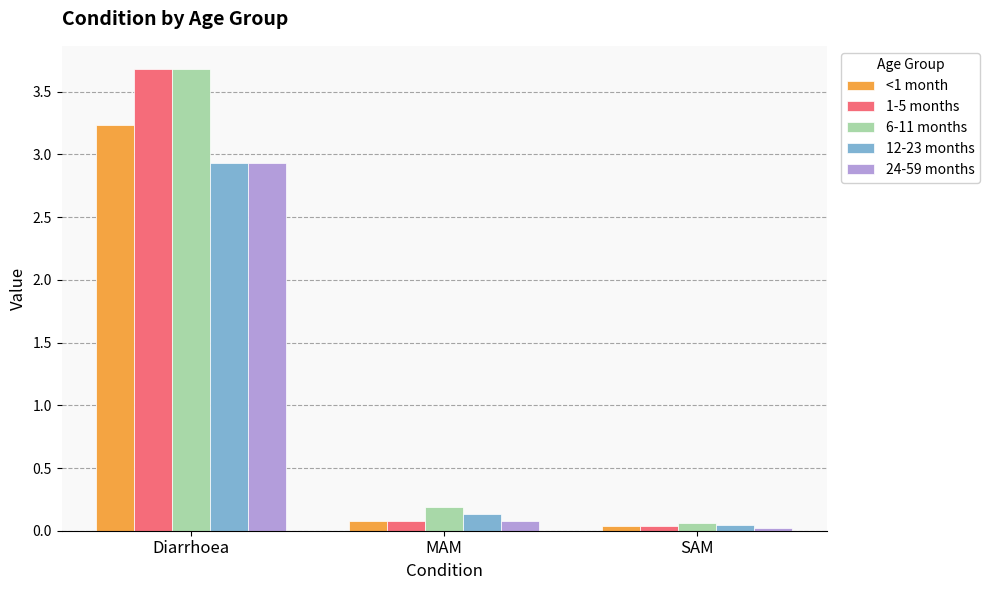

Which series changed the most between Diarrhoea and SAM?

1-5 months